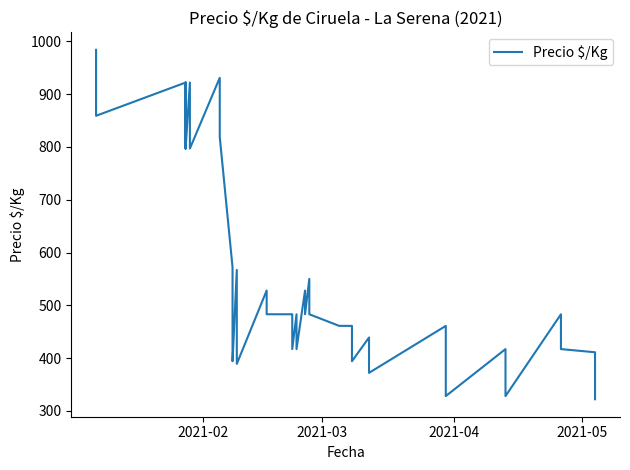

What is the difference between the second highest and second lowest values?

603